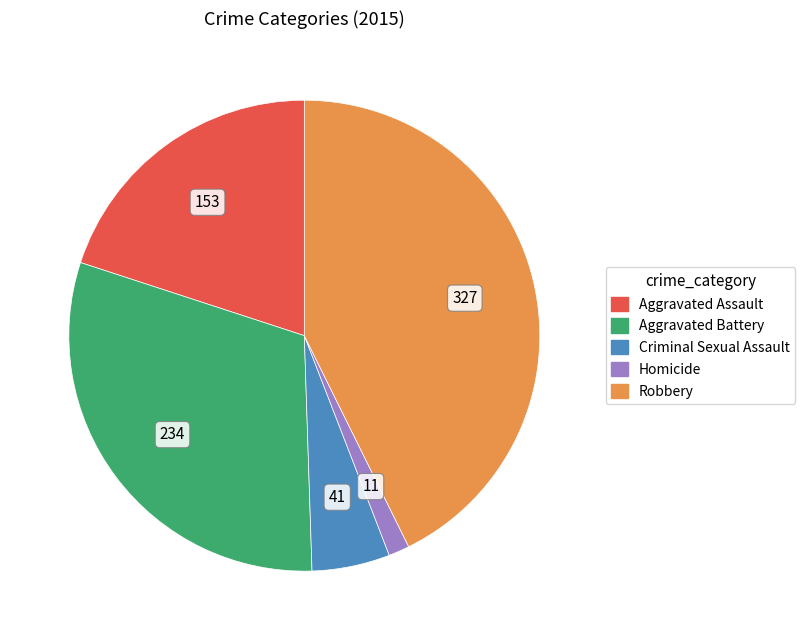

How many segments does this pie chart have?

5